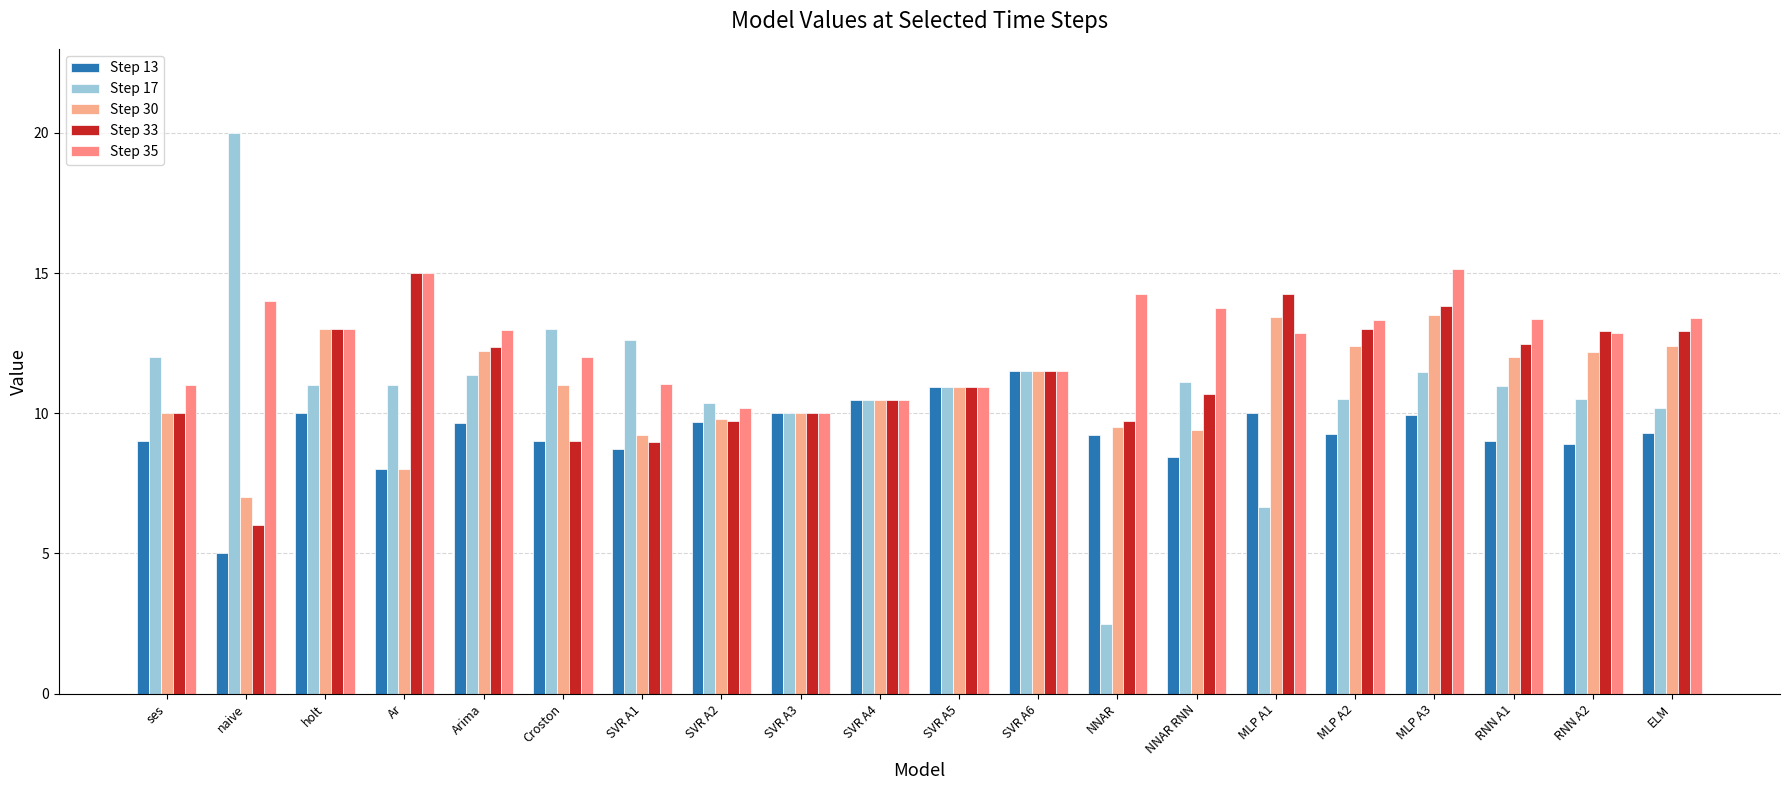

True or false: Step 30 has a value of 16.3 at RNN A1.

False